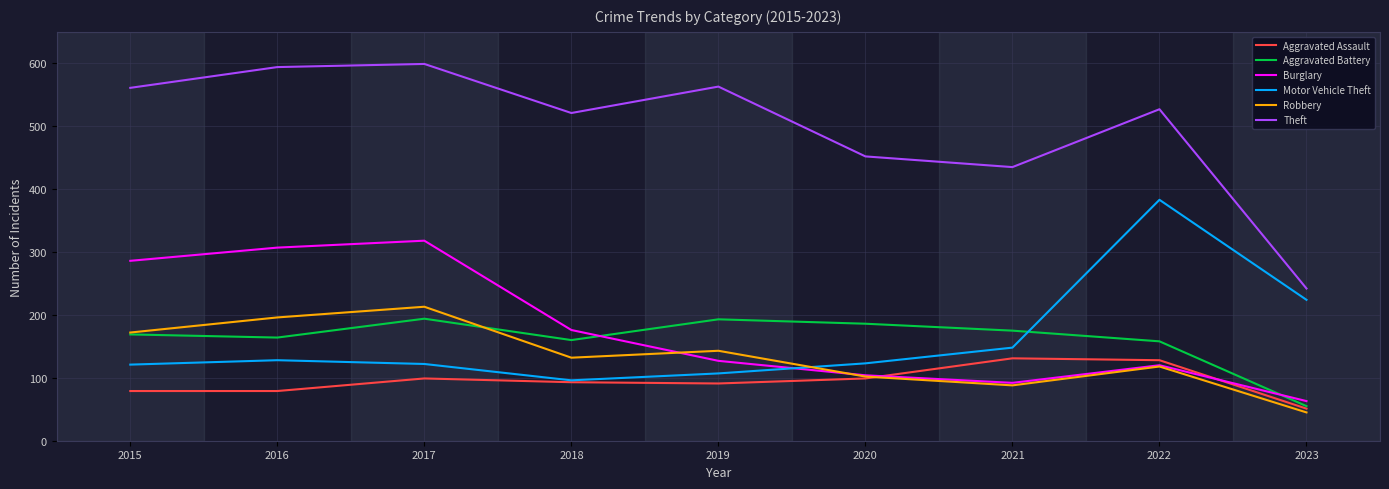

What is the sum of all Motor Vehicle Theft values?

1452